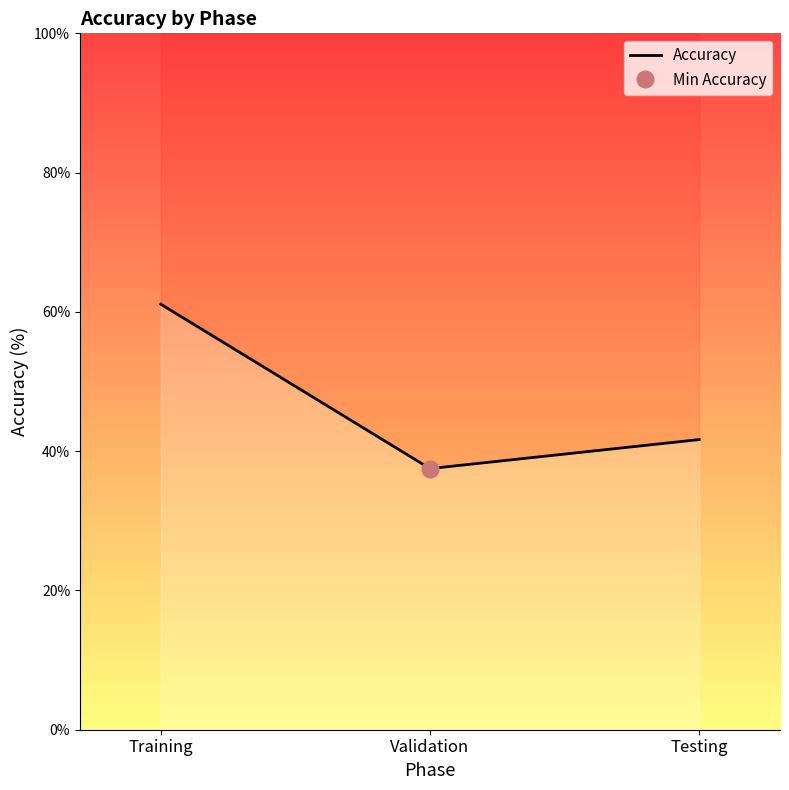

Reading left to right, what are all the values shown in this chart?

61.1	37.5	41.7